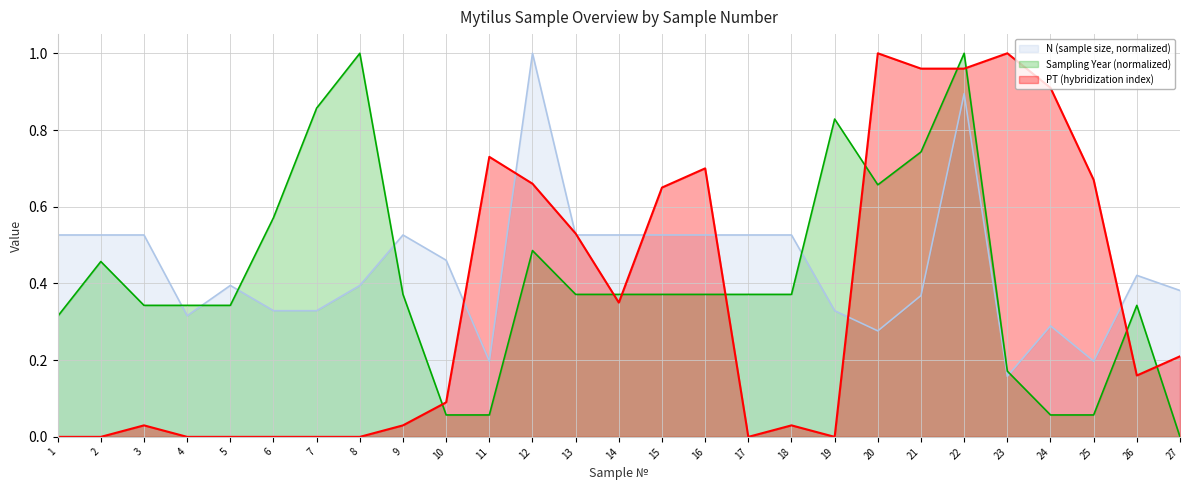

Which series has the widest spread of values?

PT (hybridization index)